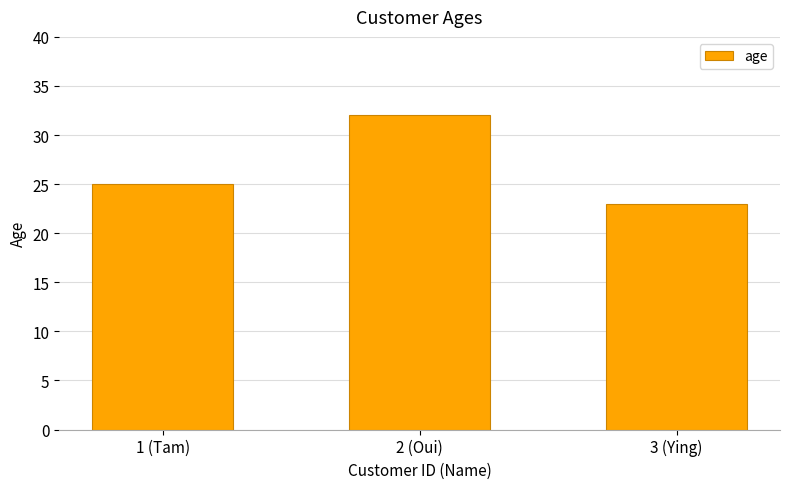

Are the bars grouped side by side (vs. stacked)?

No